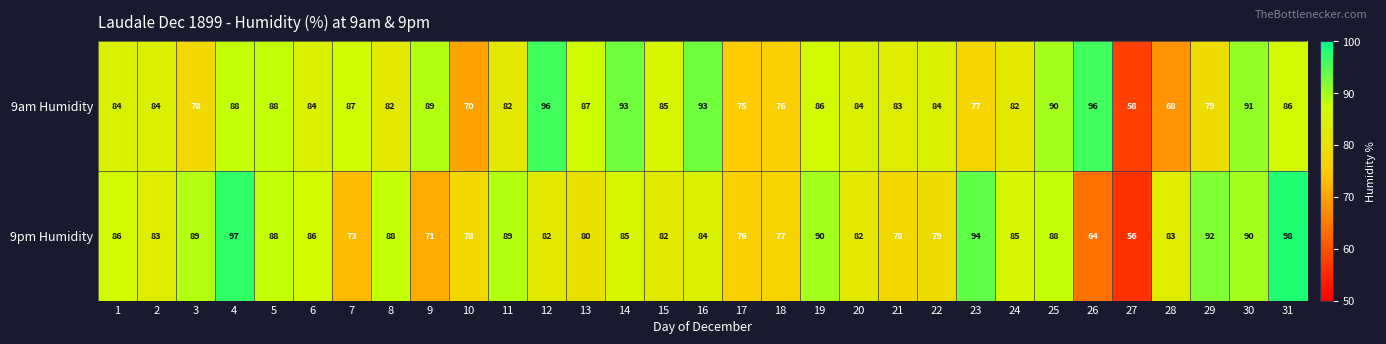

What is the smallest value displayed?

56